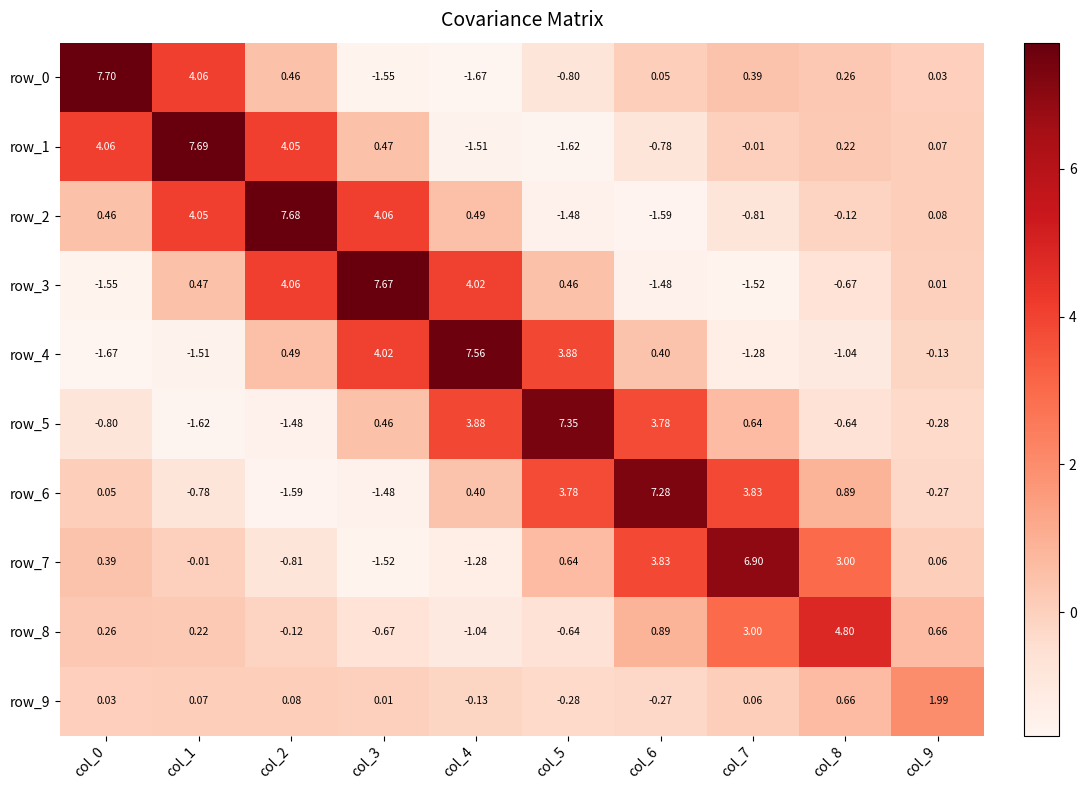

At which label is row_0 closest to 3?

col_1